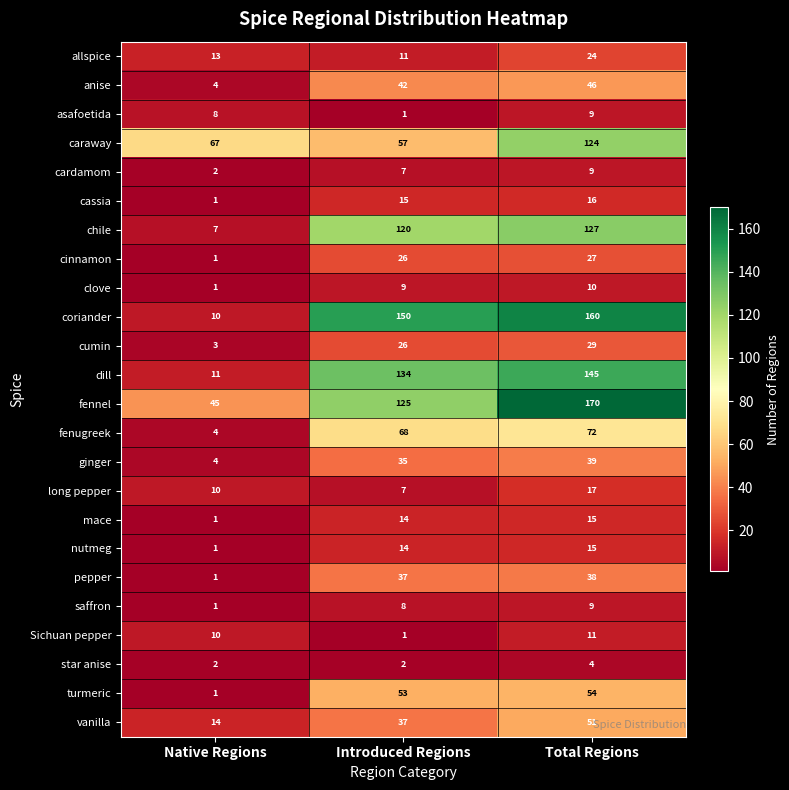

Which category has the highest value in the ginger series?

Total Regions